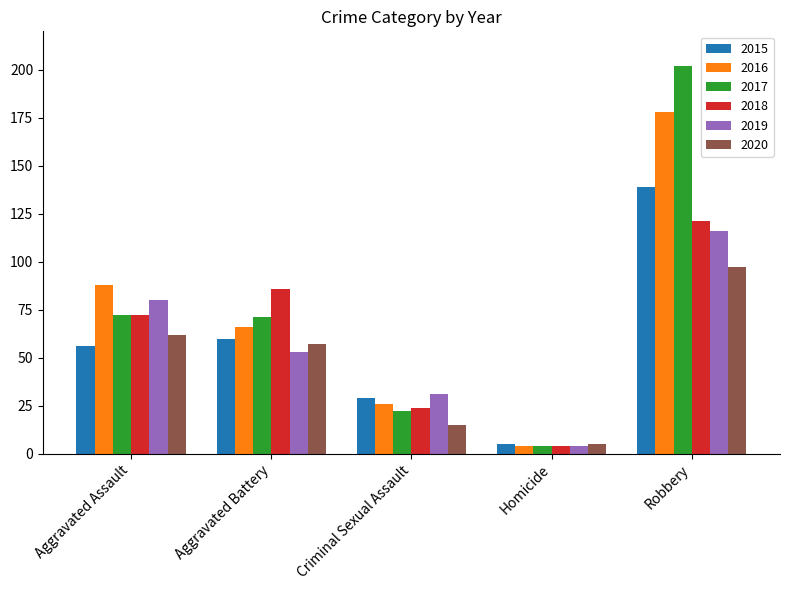

At which label is 2016 closest to 91?

Aggravated Assault